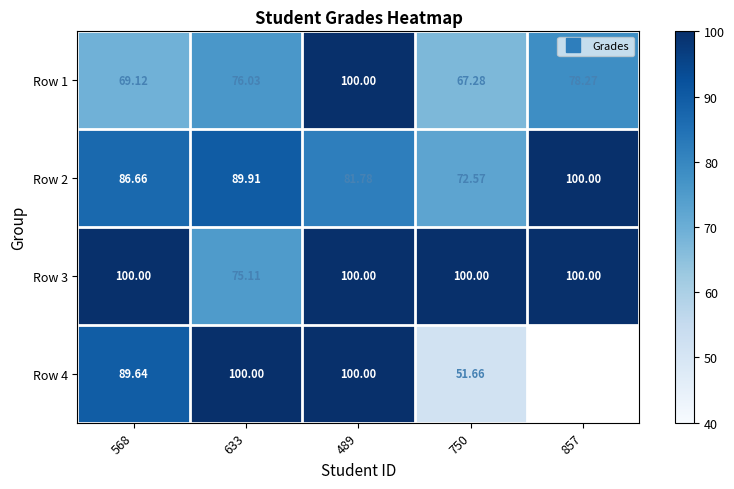

What is the sum of the Row 3 values at 568 and 857?

200.0